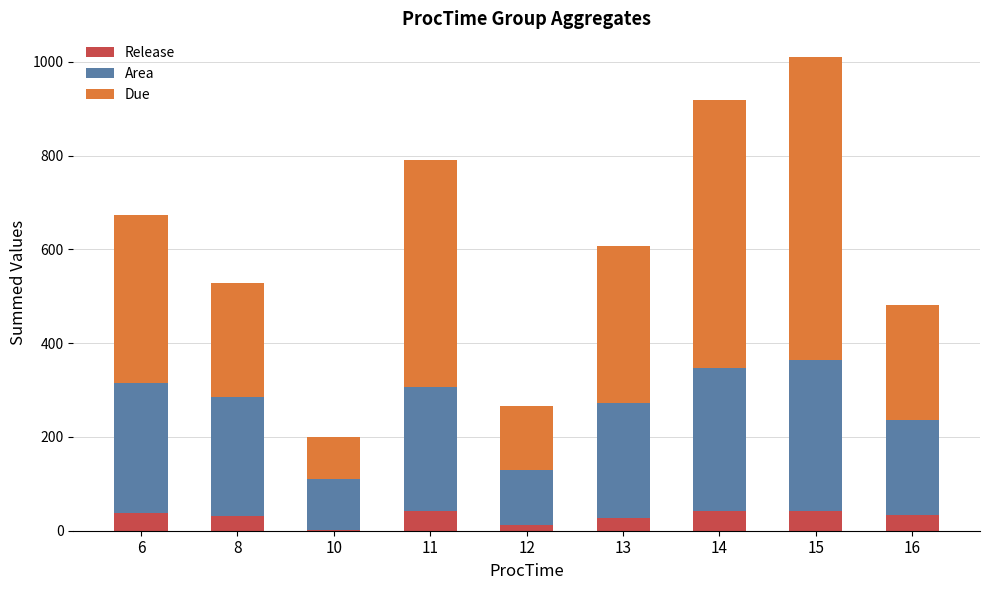

What is the sum of all Release values?

266.0